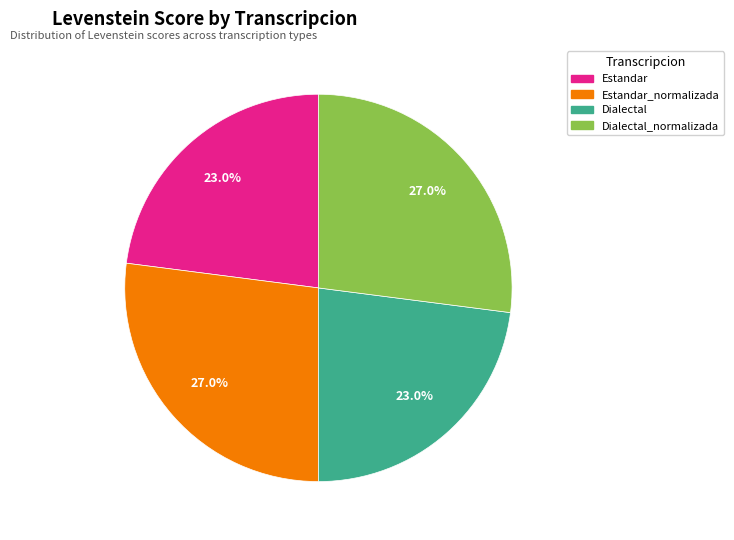

Is there any slice that represents more than half of the pie?

No